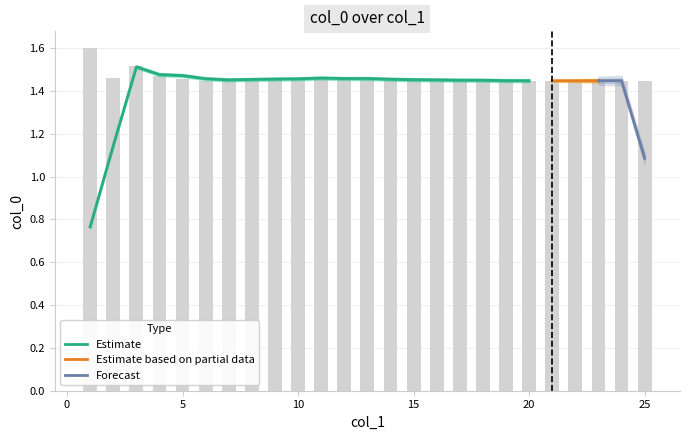

Which has a higher value, 17 or 12?

12